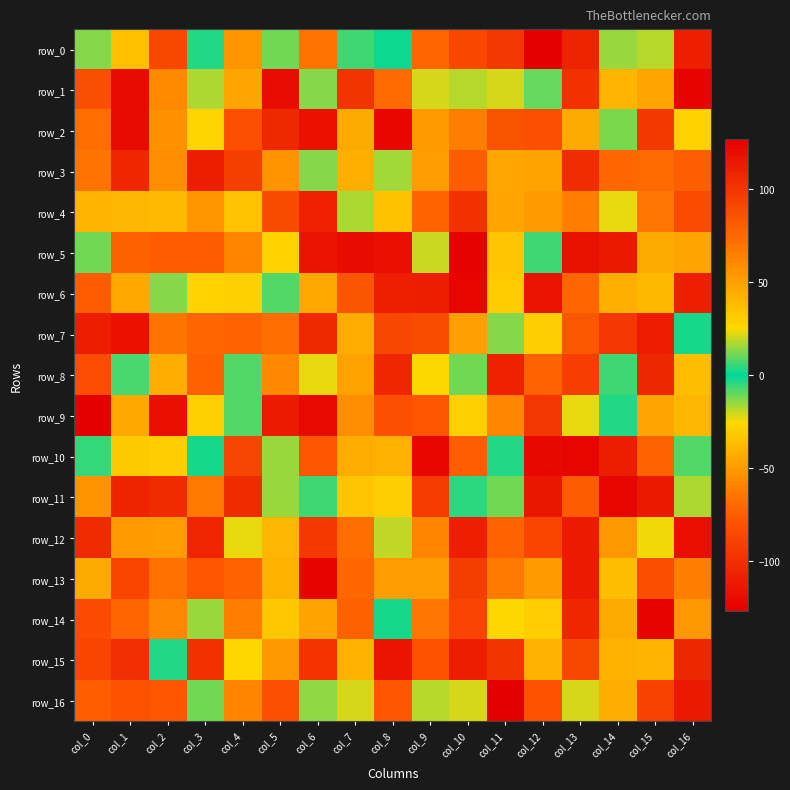

Reading left to right, transcribe all the data shown in this chart.

row_0: col_0=-13	col_1=-35	col_2=-86	col_3=3	col_4=55	col_5=-11	col_6=70	col_7=-6	col_8=1	col_9=76	col_10=-86	col_11=99	col_12=127	col_13=109	col_14=15	col_15=18	col_16=-109
row_1: col_0=87	col_1=121	col_2=60	col_3=-17	col_4=48	col_5=120	col_6=13	col_7=100	col_8=74	col_9=21	col_10=-18	col_11=-21	col_12=10	col_13=-99	col_14=41	col_15=48	col_16=-125
row_2: col_0=-68	col_1=121	col_2=57	col_3=-27	col_4=-81	col_5=-104	col_6=-117	col_7=46	col_8=-123	col_9=-50	col_10=65	col_11=85	col_12=-81	col_13=46	col_14=-12	col_15=98	col_16=28
row_3: col_0=70	col_1=-105	col_2=59	col_3=-110	col_4=95	col_5=56	col_6=-13	col_7=-42	col_8=-16	col_9=52	col_10=80	col_11=-45	col_12=49	col_13=104	col_14=75	col_15=-69	col_16=79
row_4: col_0=41	col_1=-39	col_2=-38	col_3=-52	col_4=-34	col_5=89	col_6=110	col_7=17	col_8=35	col_9=77	col_10=102	col_11=48	col_12=53	col_13=64	col_14=-23	col_15=68	col_16=-84
row_5: col_0=11	col_1=78	col_2=-75	col_3=-75	col_4=-59	col_5=-28	col_6=-116	col_7=-120	col_8=119	col_9=20	col_10=126	col_11=-33	col_12=-6	col_13=118	col_14=-113	col_15=-44	col_16=-46
row_6: col_0=-75	col_1=47	col_2=13	col_3=-28	col_4=29	col_5=8	col_6=47	col_7=84	col_8=111	col_9=-110	col_10=124	col_11=-31	col_12=-116	col_13=-71	col_14=-42	col_15=40	col_16=111
row_7: col_0=112	col_1=-117	col_2=69	col_3=-71	col_4=-72	col_5=-68	col_6=-104	col_7=-43	col_8=91	col_9=88	col_10=51	col_11=-13	col_12=30	col_13=83	col_14=-96	col_15=-111	col_16=2
row_8: col_0=-83	col_1=7	col_2=44	col_3=-73	col_4=8	col_5=61	col_6=23	col_7=-47	col_8=-105	col_9=-25	col_10=11	col_11=-107	col_12=-72	col_13=-91	col_14=-6	col_15=107	col_16=37
row_9: col_0=-127	col_1=47	col_2=119	col_3=-29	col_4=-8	col_5=113	col_6=-121	col_7=-55	col_8=-81	col_9=-78	col_10=-29	col_11=62	col_12=99	col_13=-23	col_14=3	col_15=48	col_16=-39
row_10: col_0=-5	col_1=32	col_2=-30	col_3=-2	col_4=92	col_5=15	col_6=-78	col_7=45	col_8=43	col_9=123	col_10=-74	col_11=-3	col_12=122	col_13=124	col_14=-110	col_15=-72	col_16=-8
row_11: col_0=-53	col_1=109	col_2=105	col_3=67	col_4=-102	col_5=-15	col_6=-6	col_7=34	col_8=30	col_9=-93	col_10=-4	col_11=-11	col_12=-114	col_13=81	col_14=124	col_15=-113	col_16=-17
row_12: col_0=106	col_1=53	col_2=52	col_3=108	col_4=23	col_5=-39	col_6=-95	col_7=73	col_8=-19	col_9=63	col_10=111	col_11=-72	col_12=-87	col_13=113	col_14=54	col_15=24	col_16=-118
row_13: col_0=-44	col_1=-87	col_2=-66	col_3=-78	col_4=-72	col_5=43	col_6=125	col_7=75	col_8=-49	col_9=-49	col_10=96	col_11=-63	col_12=-50	col_13=-112	col_14=-36	col_15=-82	col_16=64
row_14: col_0=-84	col_1=76	col_2=61	col_3=15	col_4=-62	col_5=33	col_6=49	col_7=78	col_8=-2	col_9=-64	col_10=-88	col_11=26	col_12=-30	col_13=-105	col_14=-44	col_15=125	col_16=-51
row_15: col_0=-87	col_1=103	col_2=3	col_3=102	col_4=26	col_5=-51	col_6=-97	col_7=43	col_8=117	col_9=-80	col_10=112	col_11=100	col_12=43	col_13=-86	col_14=-41	col_15=-40	col_16=107
row_16: col_0=-74	col_1=-80	col_2=-78	col_3=11	col_4=63	col_5=-81	col_6=14	col_7=-21	col_8=-78	col_9=-18	col_10=-21	col_11=-127	col_12=-80	col_13=-21	col_14=44	col_15=-89	col_16=114